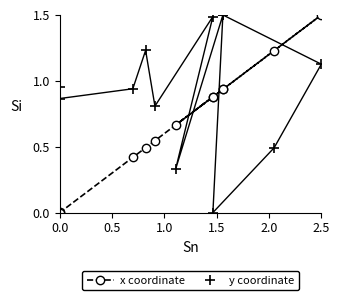

What is the spread (max minus min) of values at 2.0?

0.3